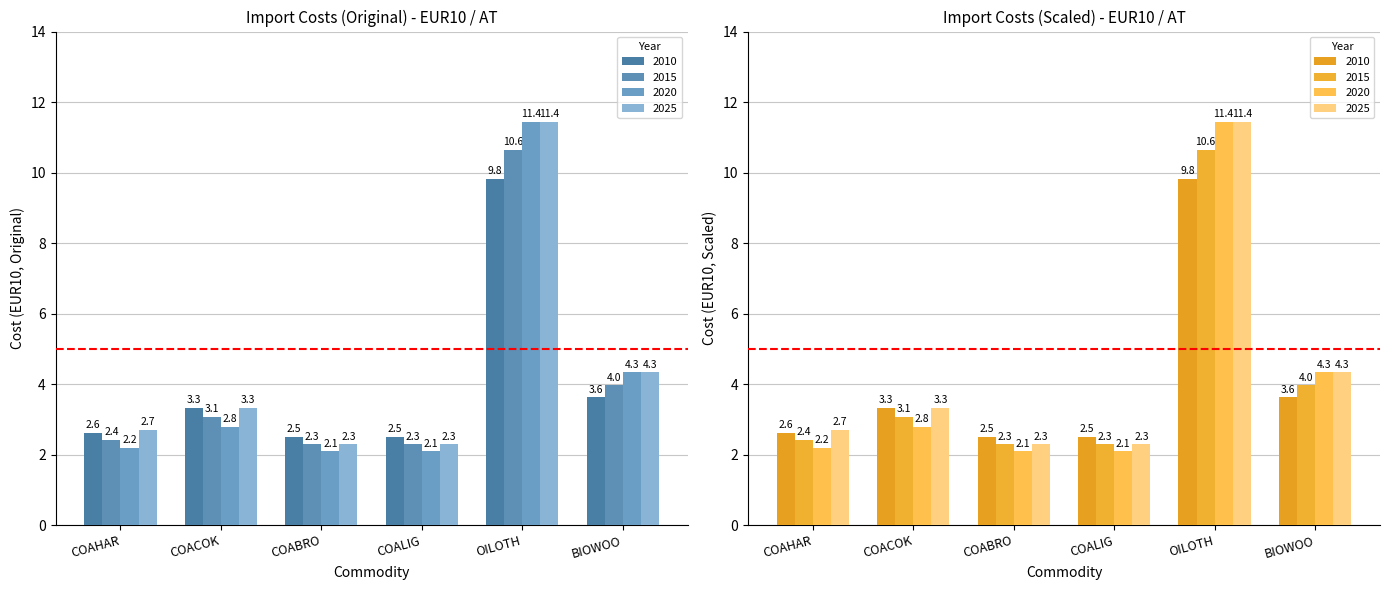

Between 2020 and 2010, which is larger?

2010